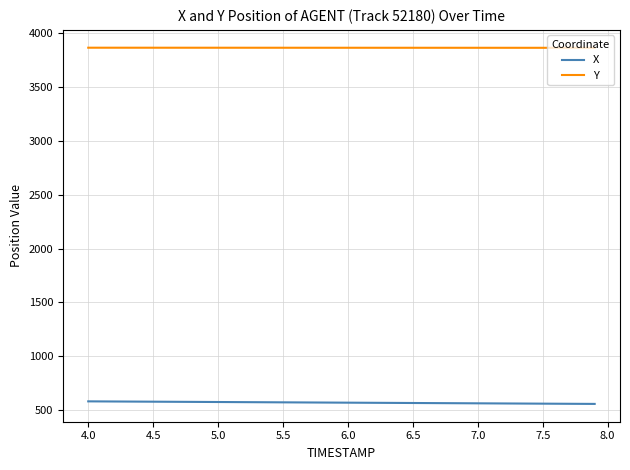

True or false: X and Y intersect in this chart.

False